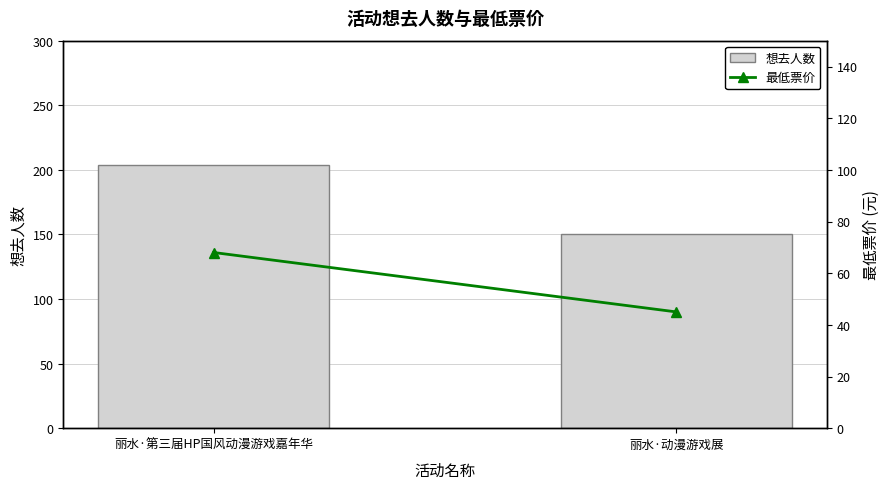

What are all the series names shown in the legend?

想去人数, 最低票价